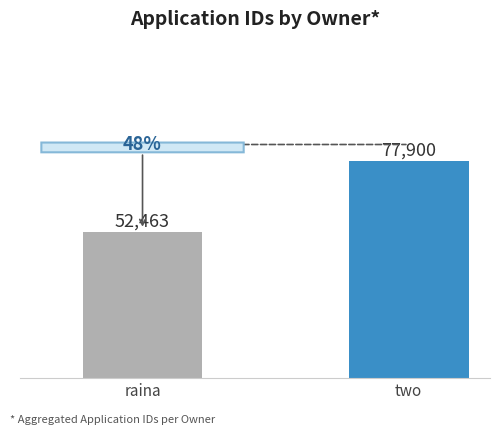

Count the values in the range 52463 to 77900.

2